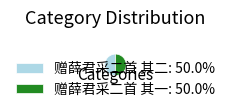

What is the ratio of the value at 赠薛君采二首 其一: 50.0% to the value at 赠薛君采二首 其二: 50.0%?

1.0